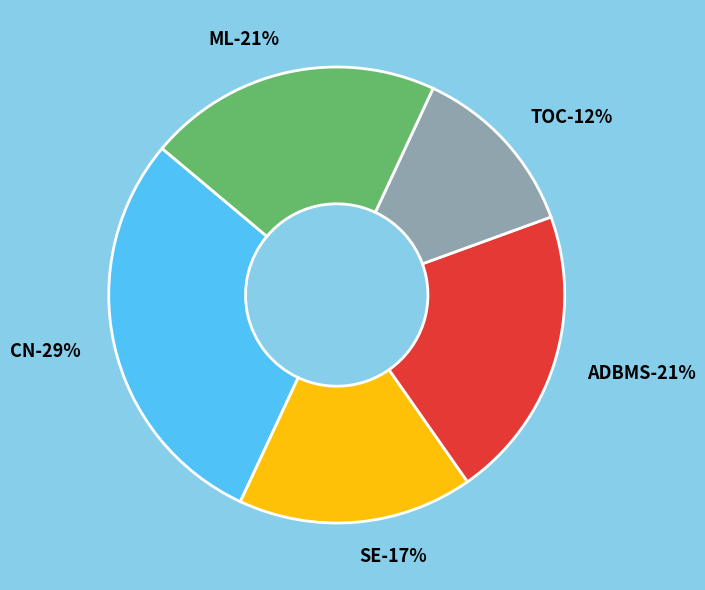

Count the number of slices in the pie.

5